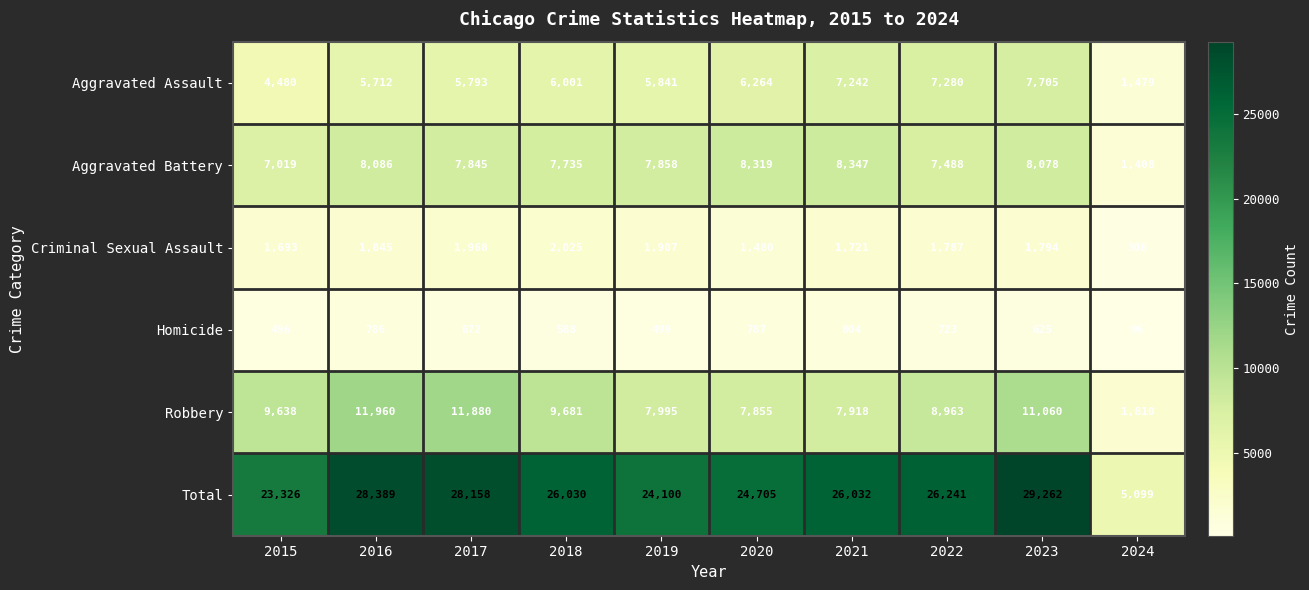

Rank the series at 2018 from lowest to highest value.

Homicide, Criminal Sexual Assault, Aggravated Assault, Aggravated Battery, Robbery, Total